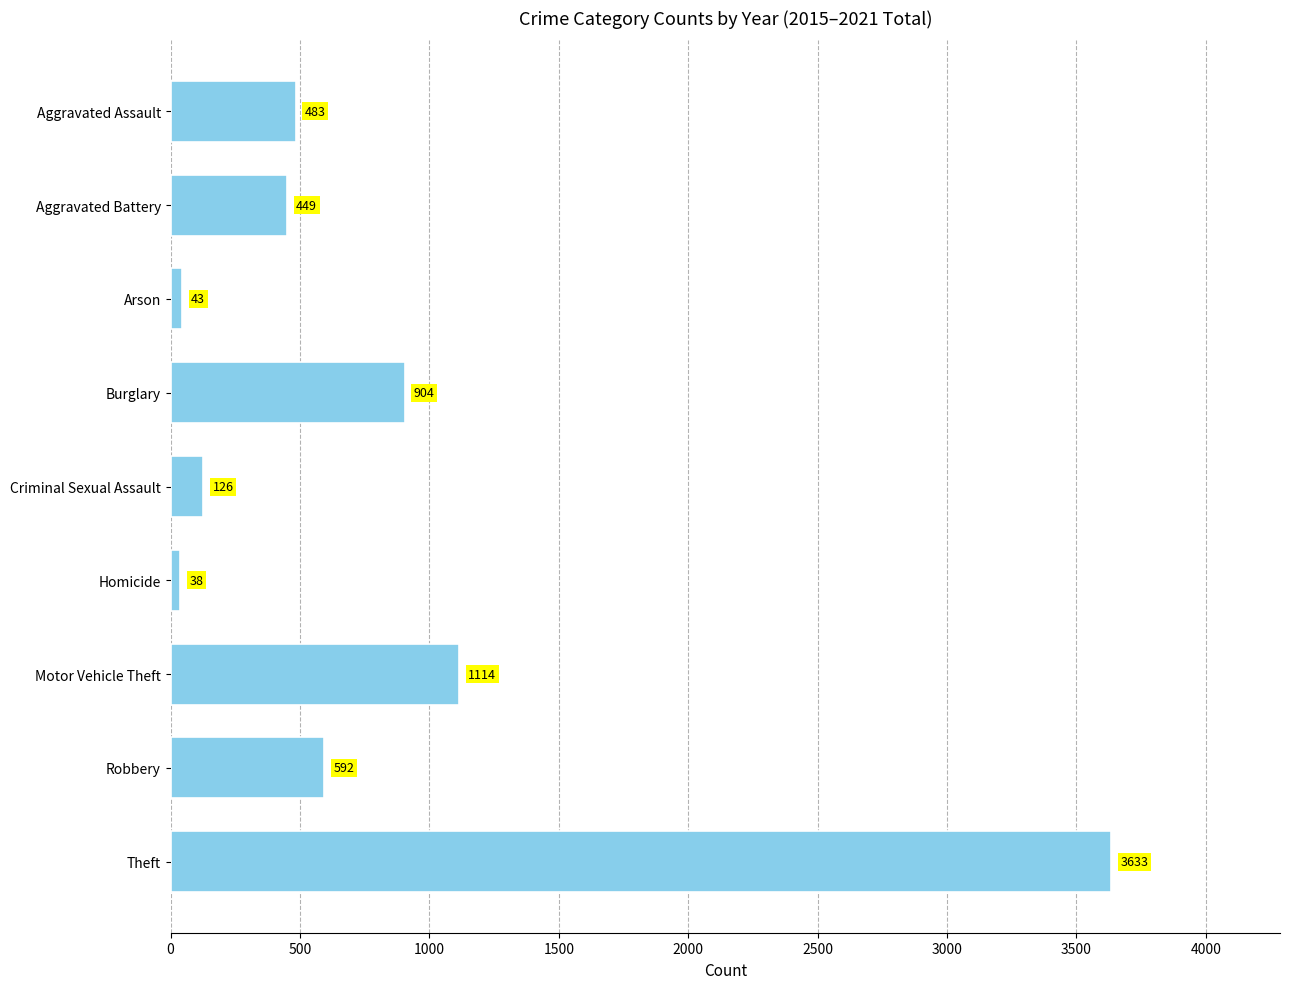

How many distinct data groups are displayed?

1